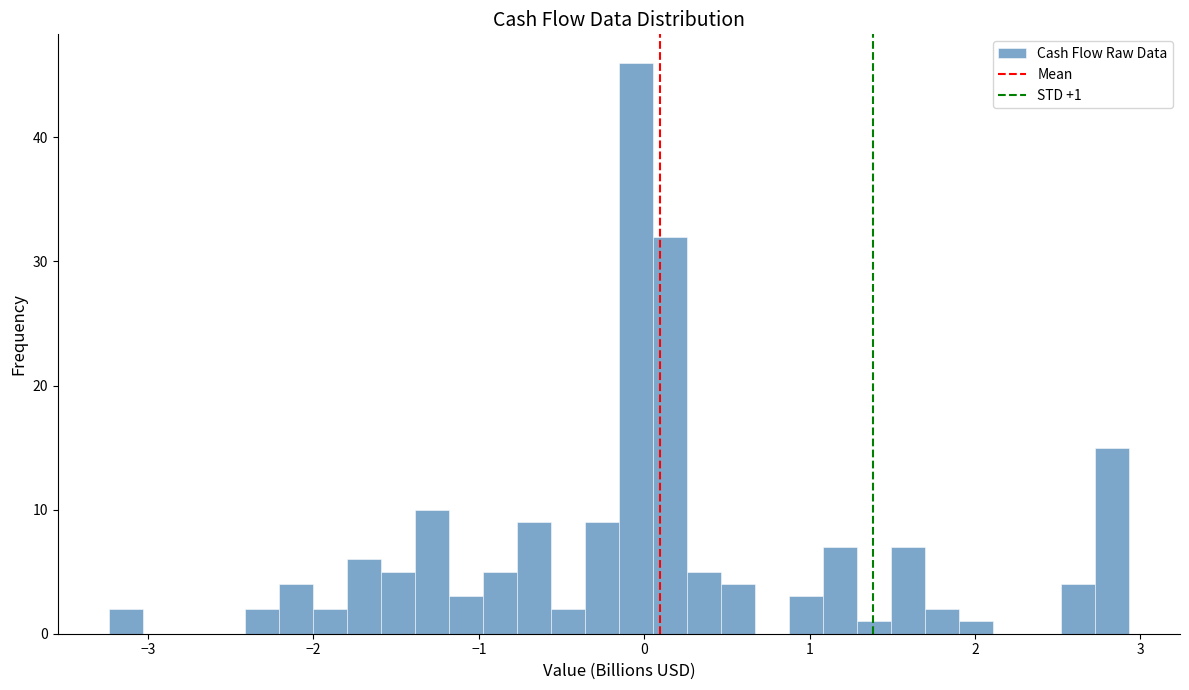

Around what value on the x-axis is the tallest bar? Give the approximate position of its centre, as read against the axis.

-0.1